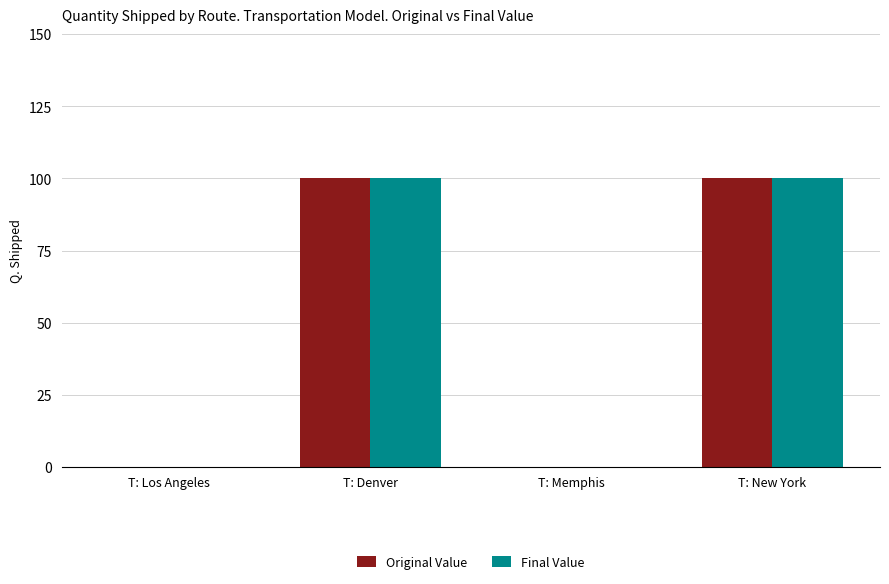

What is the highest value of the Final Value series?

100